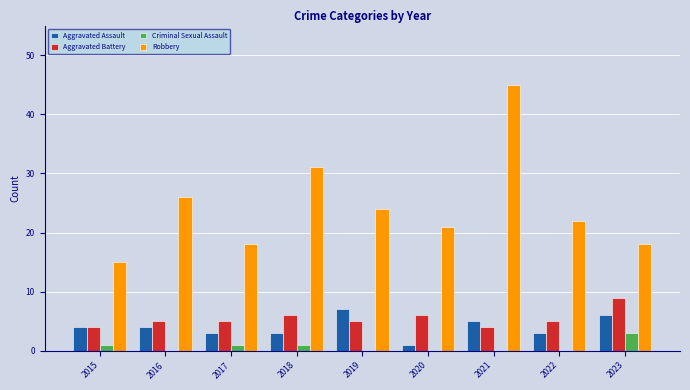

How many groups of bars are there?

9